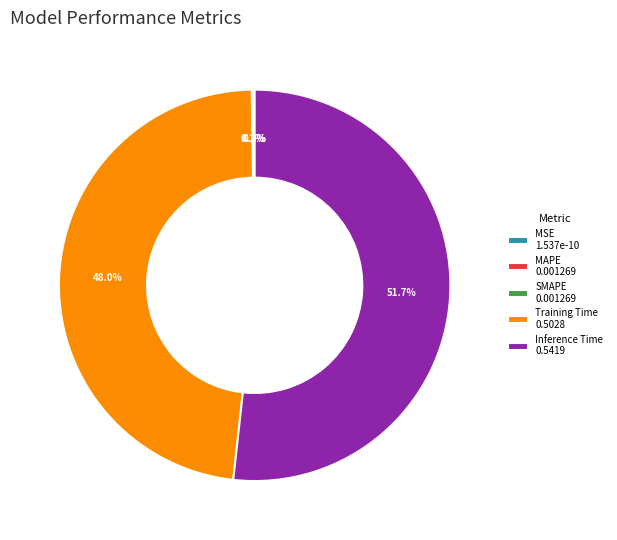

Does any single category account for the majority?

Yes